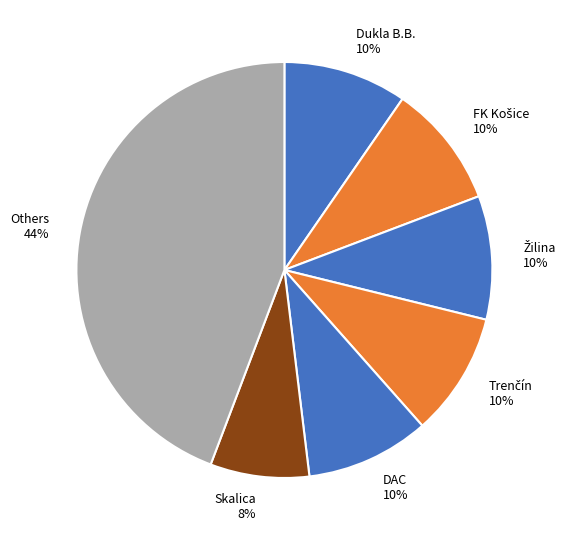

Count the number of slices in the pie.

7